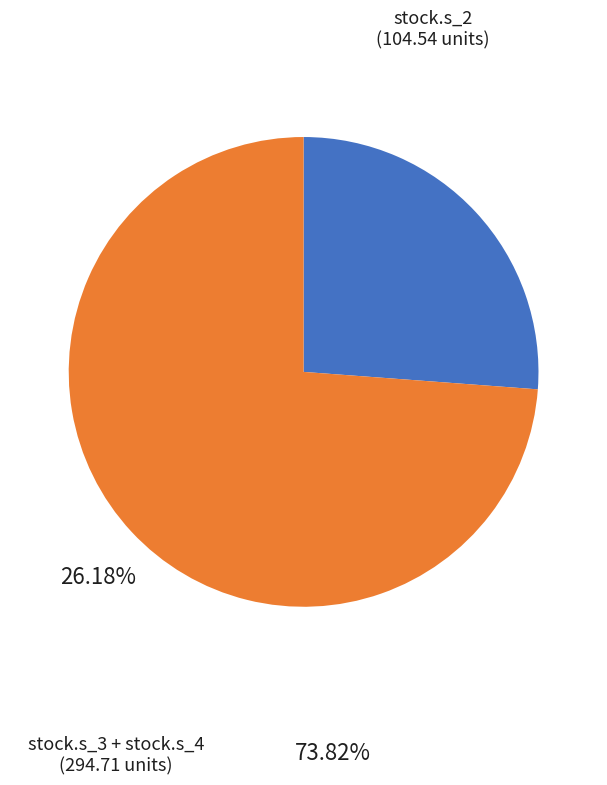

Which has a higher value, stock.s_2 or stock.s_3 + stock.s_4?

stock.s_3 + stock.s_4